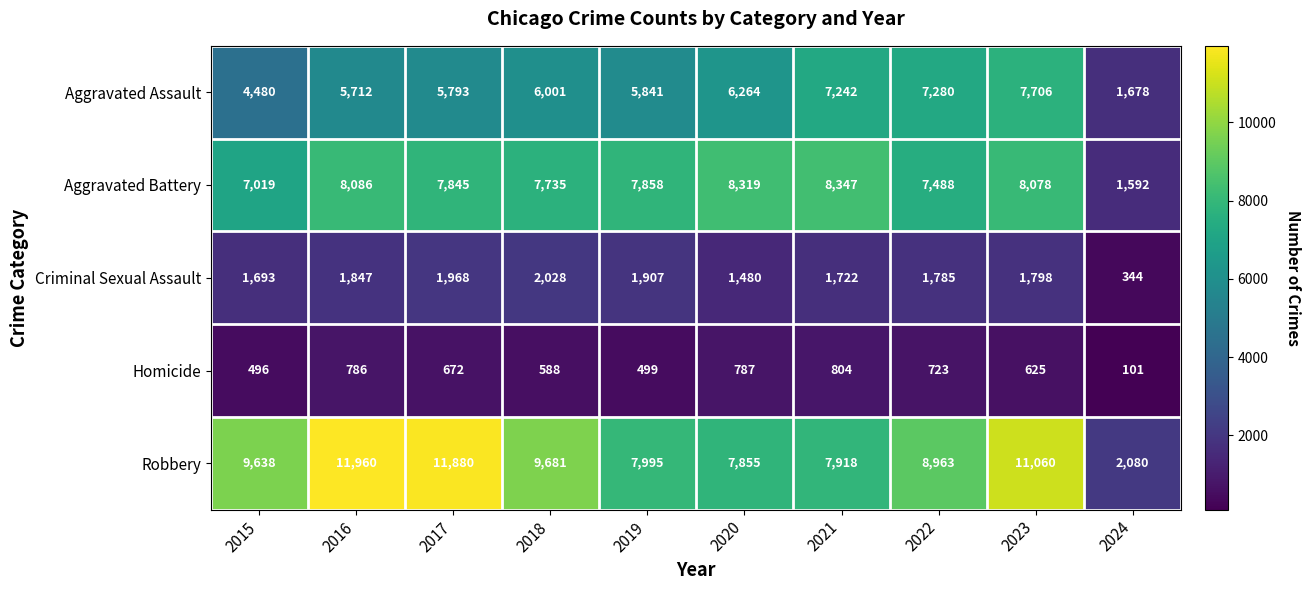

What is the approximate value of Aggravated Assault at 2016, to the nearest 50?

5700